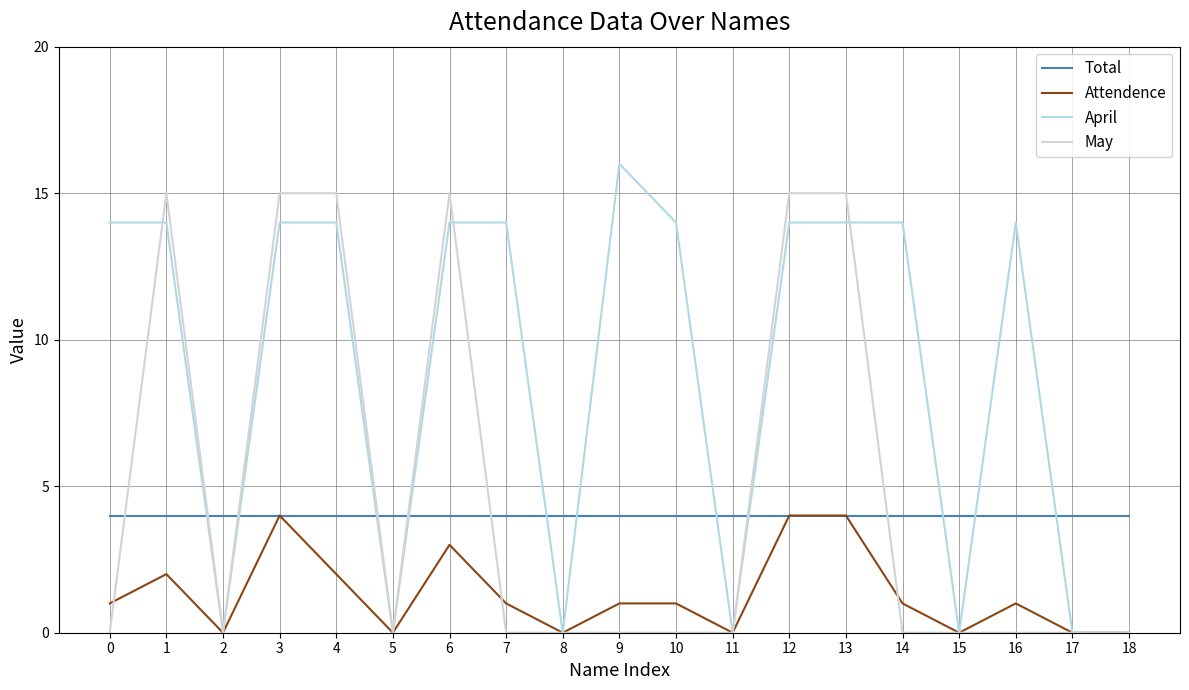

Is it true that Attendence equals 4 at 1?

False